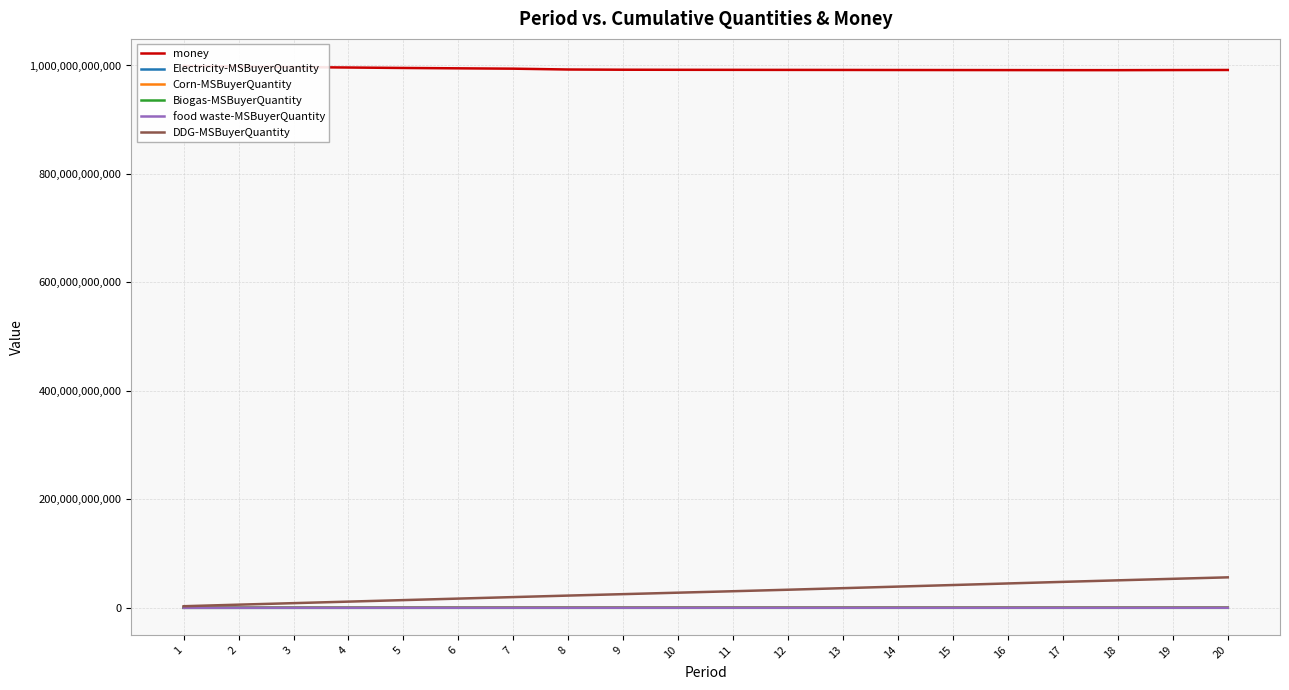

How many data points does each series have?

20